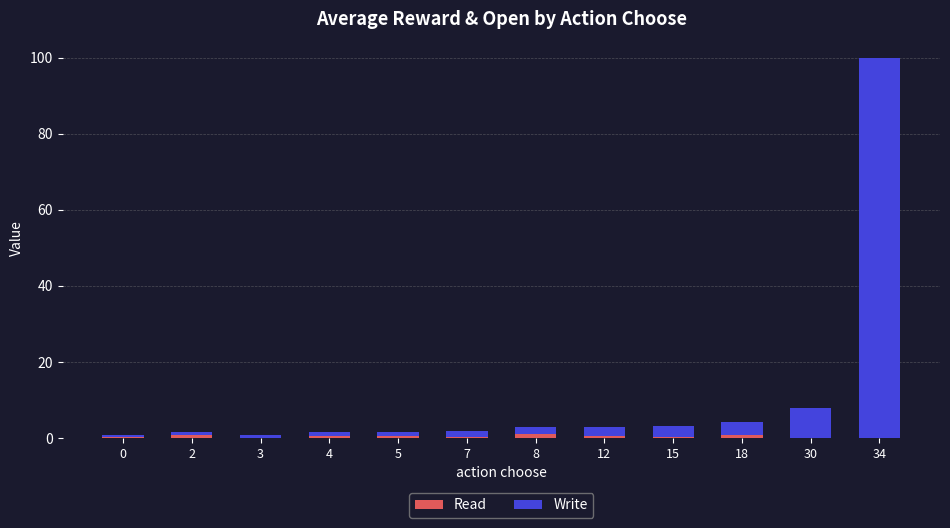

Are the bars horizontal?

No